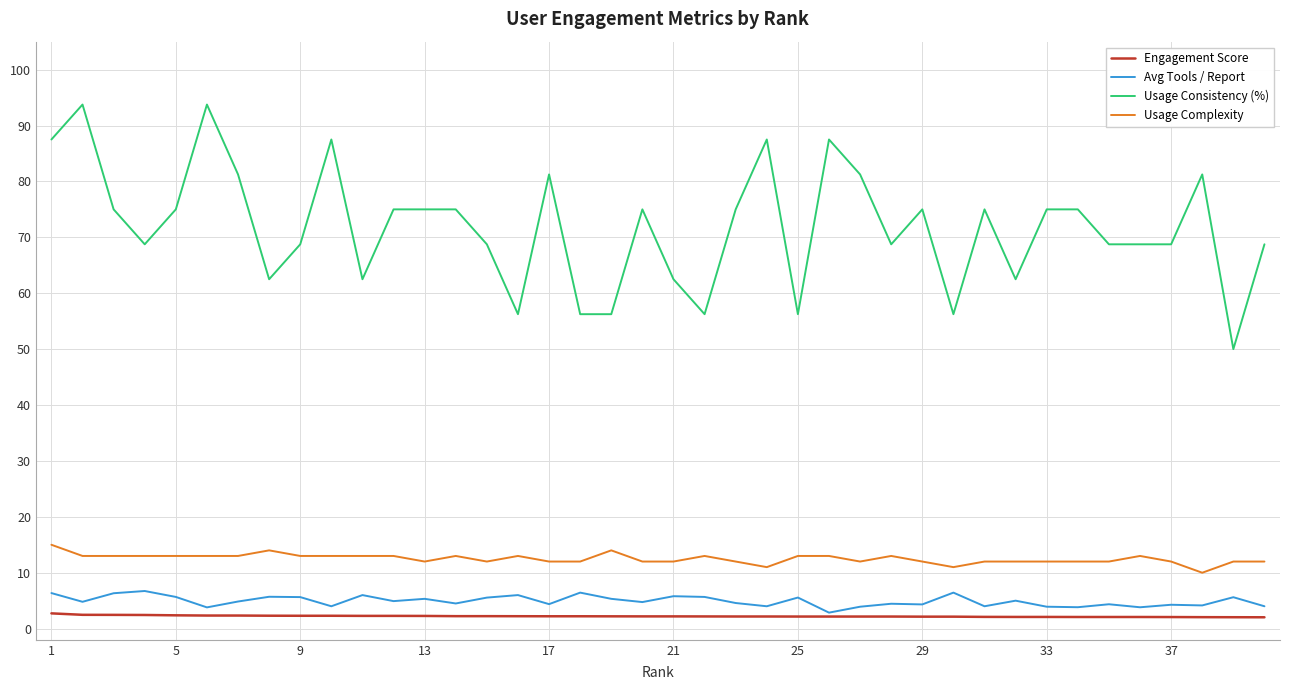

True or false: Avg Tools / Report and Usage Complexity cross at least once.

False